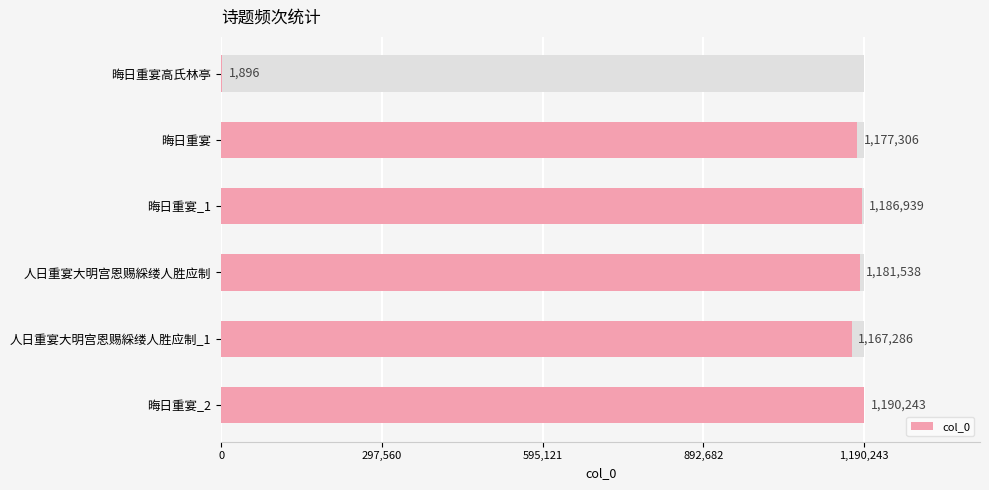

Reading right to left, list all the values displayed in this chart.

1190243	1167286	1181538	1186939	1177306	1896